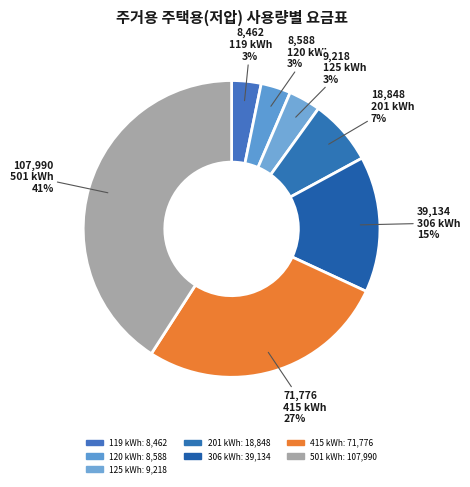

To the nearest percent, what is the difference between the 306 kWh and 415 kWh slice percentages?

12%